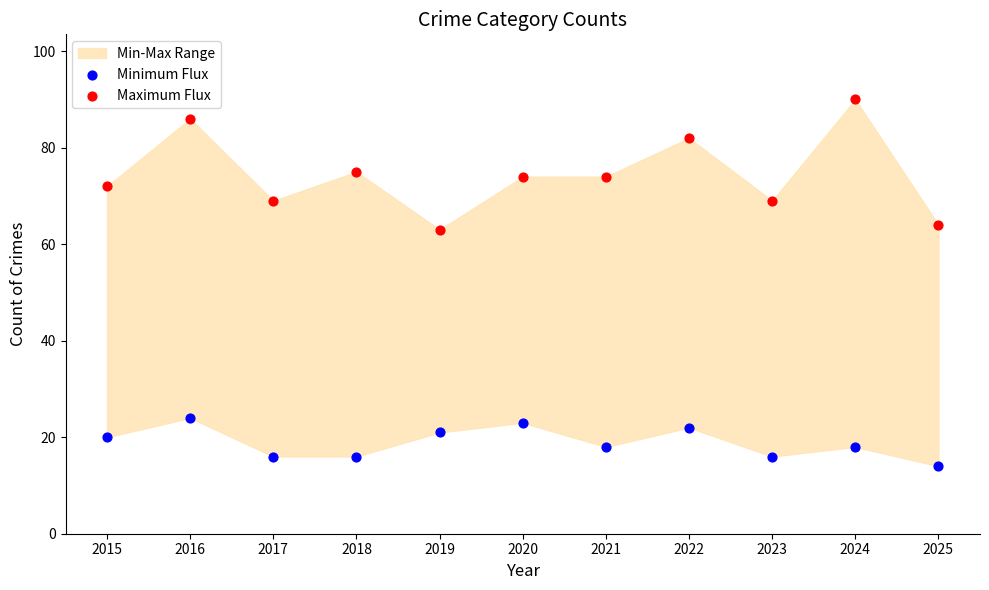

Which series reaches the minimum Y coordinate?

Minimum Flux